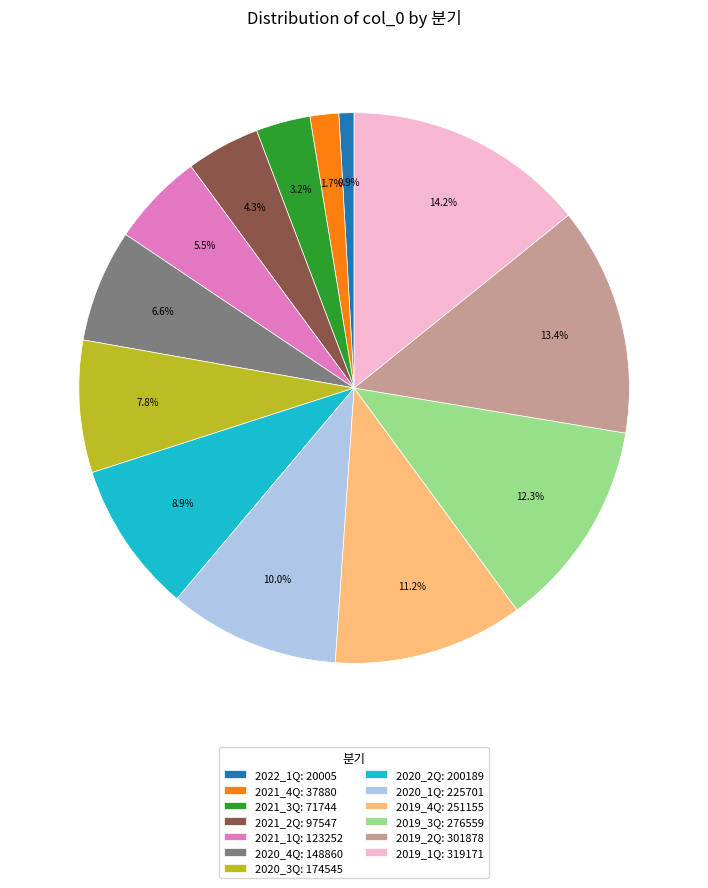

To the nearest percent, what is the average slice percentage?

8%